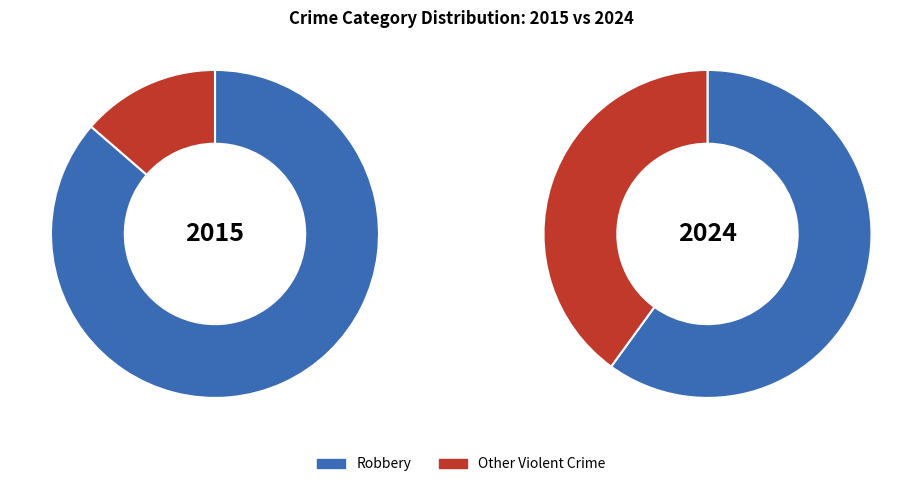

Which category accounts for the majority?

Robbery